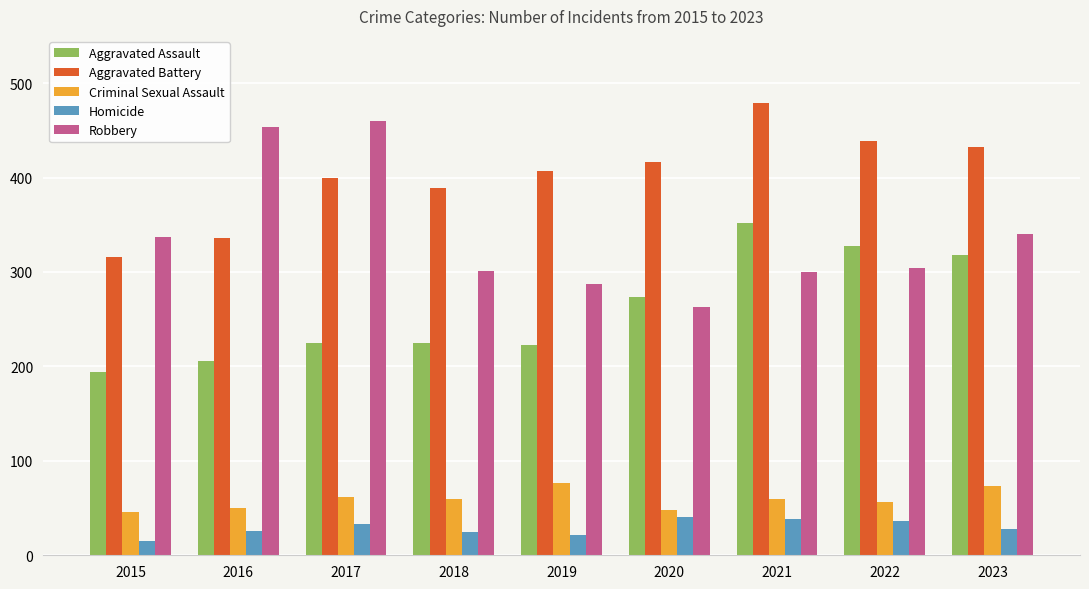

What is the difference between the highest and lowest values at 2018?

364